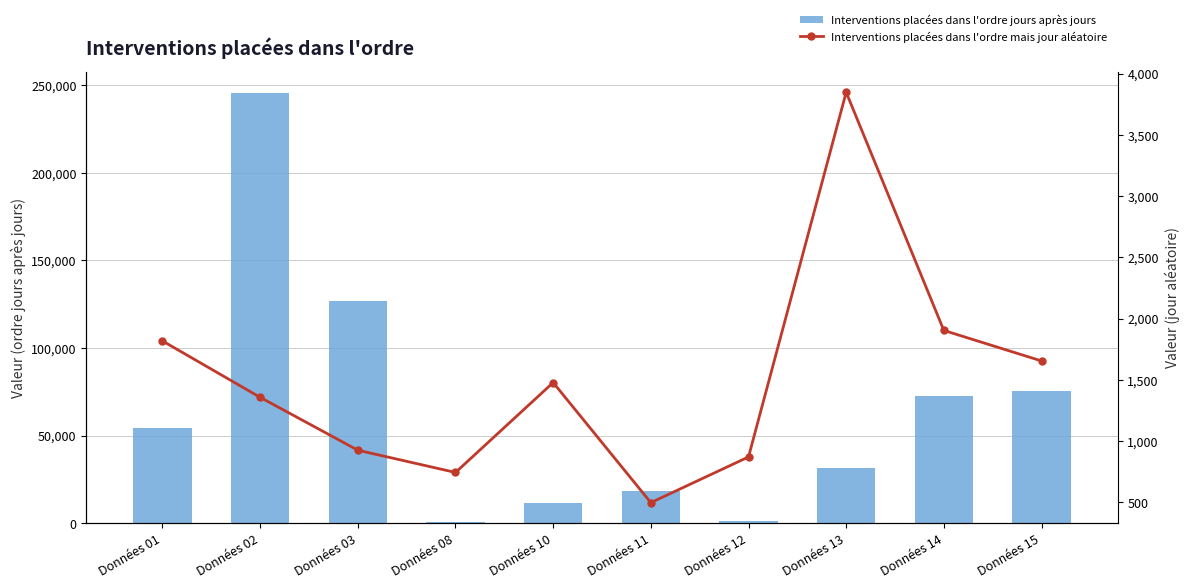

What are all the series names shown in the legend?

Interventions placées dans l'ordre jours après jours, Interventions placées dans l'ordre mais jour aléatoire